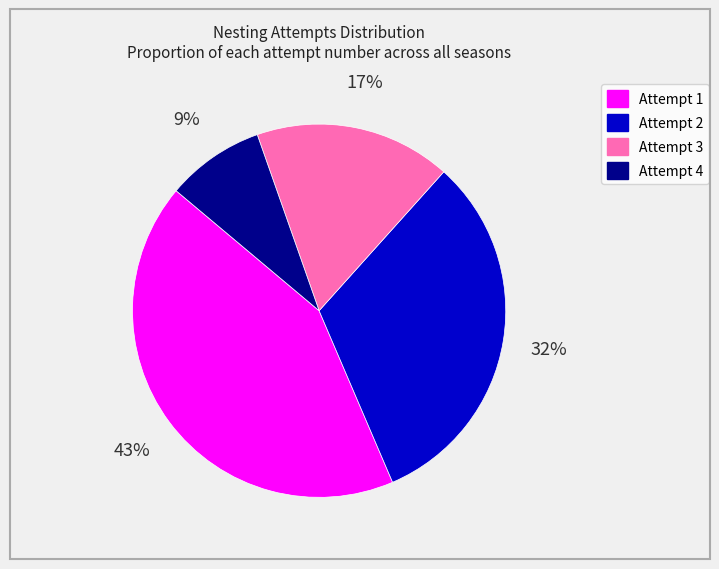

Is there a majority slice in this chart?

No